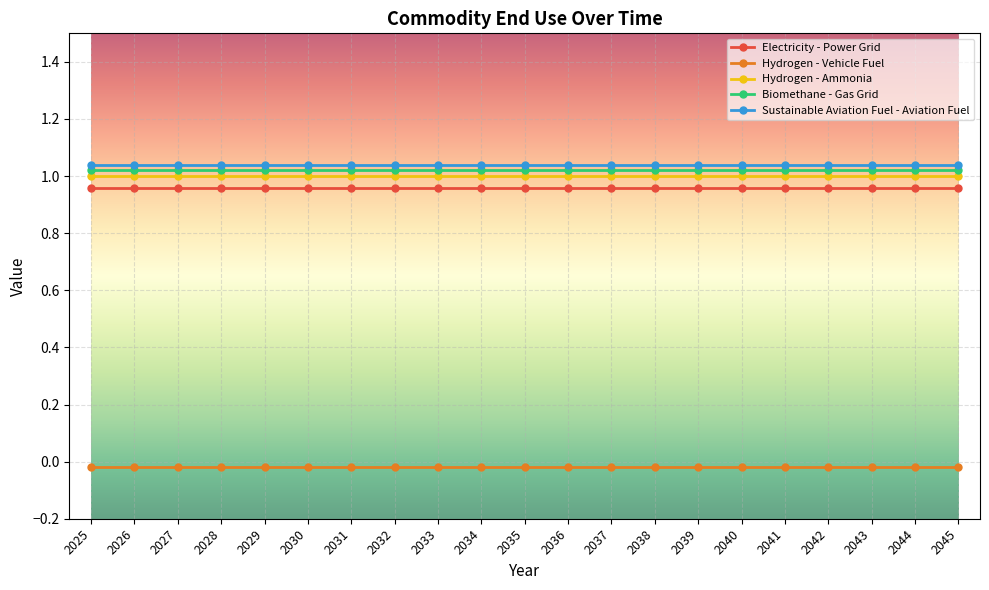

Reading left to right, list all the values displayed in this chart.

Electricity - Power Grid: 1.0	1.0	1.0	1.0	1.0	1.0	1.0	1.0	1.0	1.0	1.0	1.0	1.0	1.0	1.0	1.0	1.0	1.0	1.0	1.0	1.0
Hydrogen - Vehicle Fuel: -0.0	-0.0	-0.0	-0.0	-0.0	-0.0	-0.0	-0.0	-0.0	-0.0	-0.0	-0.0	-0.0	-0.0	-0.0	-0.0	-0.0	-0.0	-0.0	-0.0	-0.0
Hydrogen - Ammonia: 1.0	1.0	1.0	1.0	1.0	1.0	1.0	1.0	1.0	1.0	1.0	1.0	1.0	1.0	1.0	1.0	1.0	1.0	1.0	1.0	1.0
Biomethane - Gas Grid: 1.0	1.0	1.0	1.0	1.0	1.0	1.0	1.0	1.0	1.0	1.0	1.0	1.0	1.0	1.0	1.0	1.0	1.0	1.0	1.0	1.0
Sustainable Aviation Fuel - Aviation Fuel: 1.0	1.0	1.0	1.0	1.0	1.0	1.0	1.0	1.0	1.0	1.0	1.0	1.0	1.0	1.0	1.0	1.0	1.0	1.0	1.0	1.0